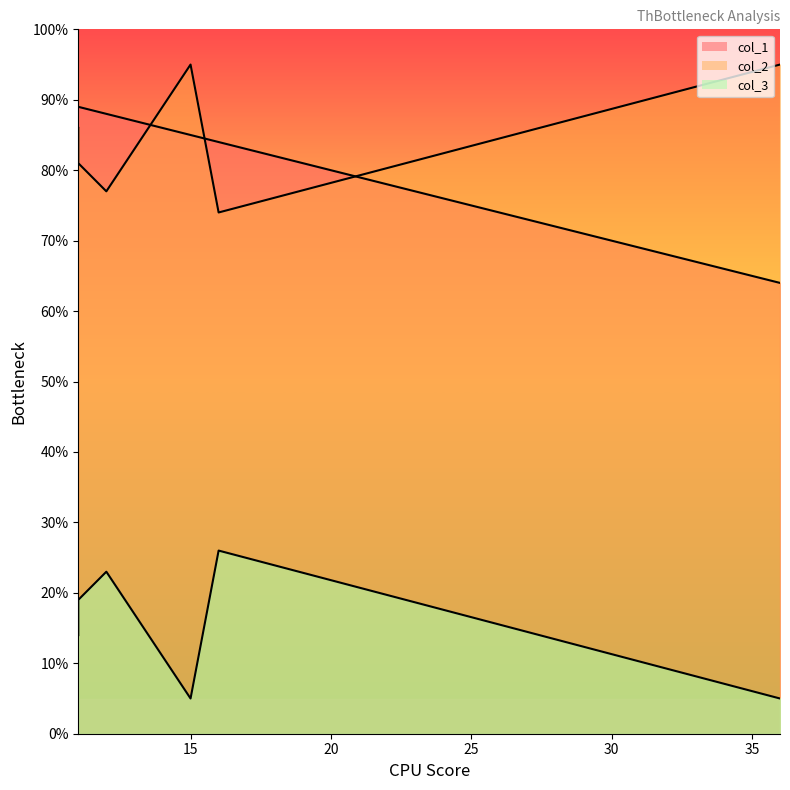

What is the sum of all col_2 values?

508